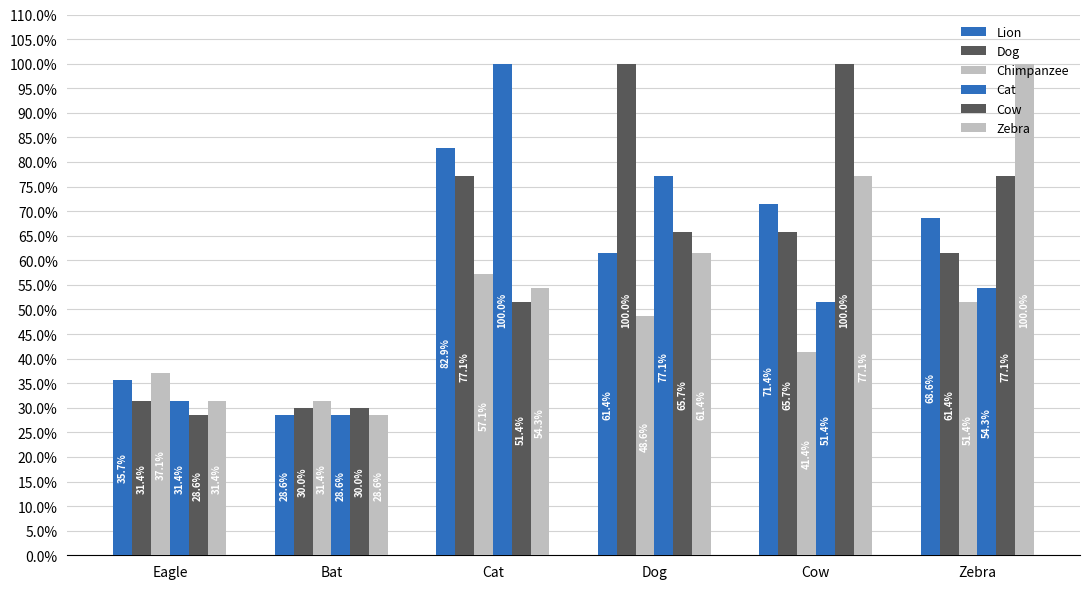

What is the difference between the second highest and minimum values in the Cat series?

0.5